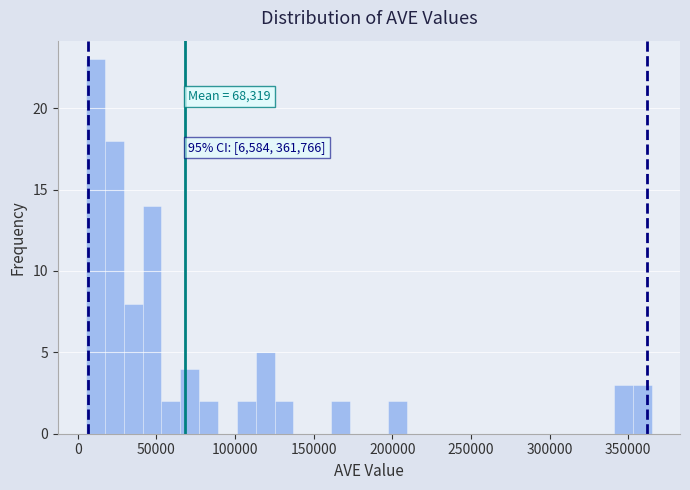

Read against the x-axis, roughly where is the centre of the tallest bar?

10000